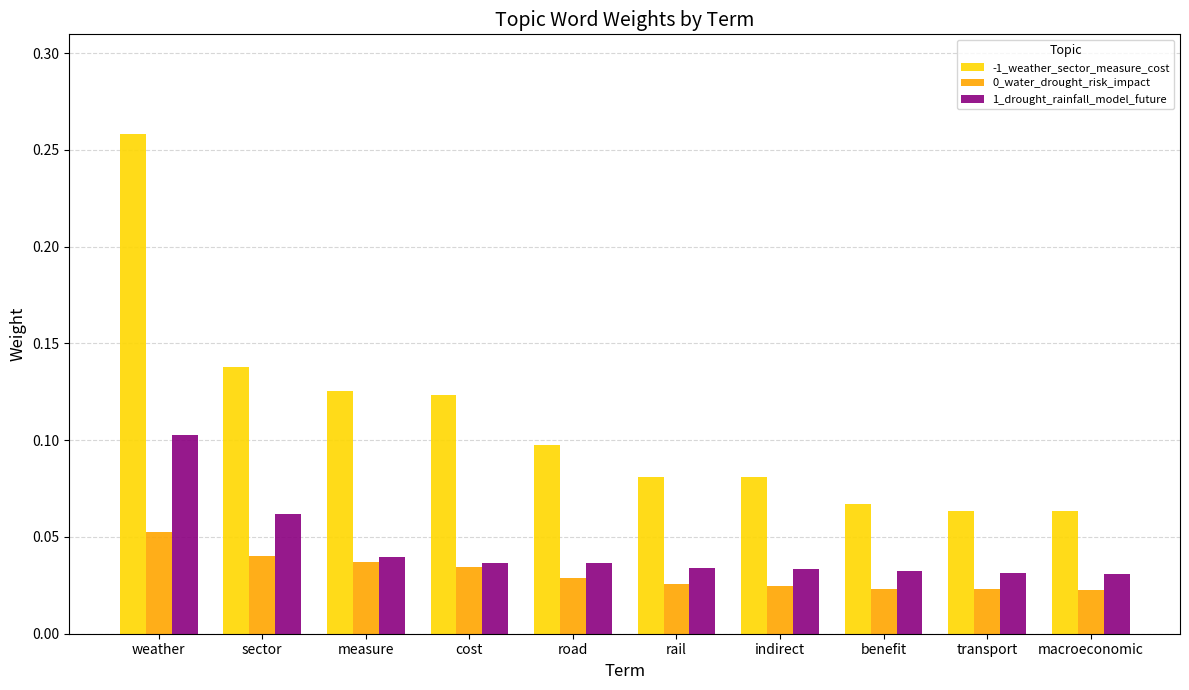

Which category has the highest value across all series?

weather